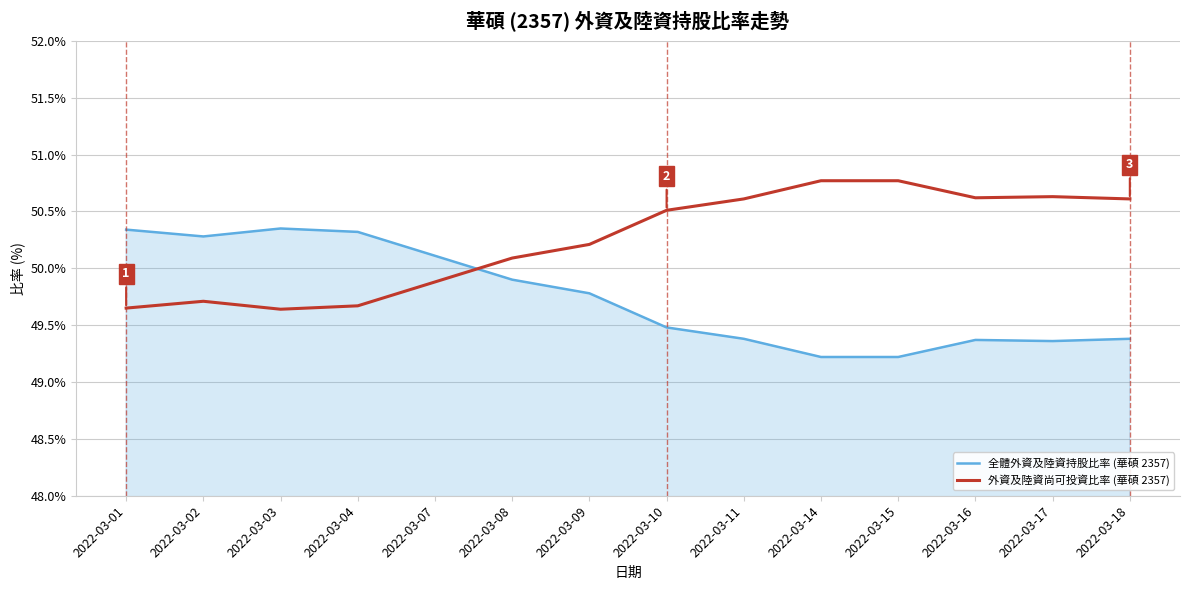

Between which two adjacent categories do 全體外資及陸資持股比率 (華碩 2357) and 外資及陸資尚可投資比率 (華碩 2357) first intersect?

2022-03-07 and 2022-03-08